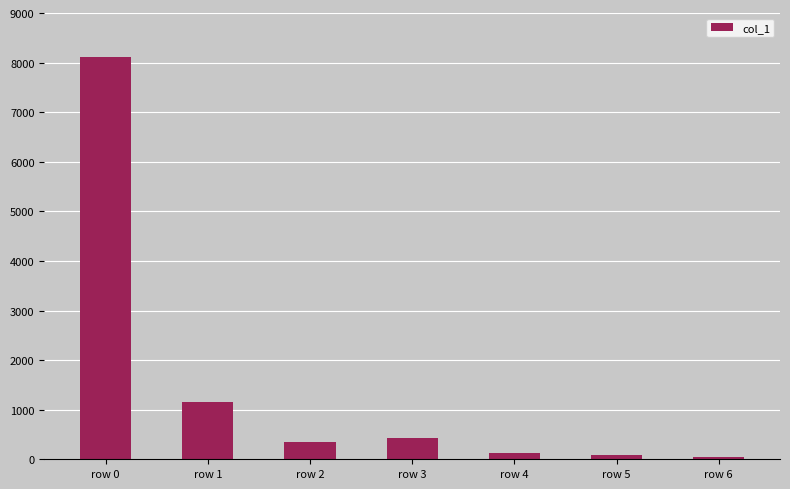

Which label corresponds to the largest value in the chart?

row 0